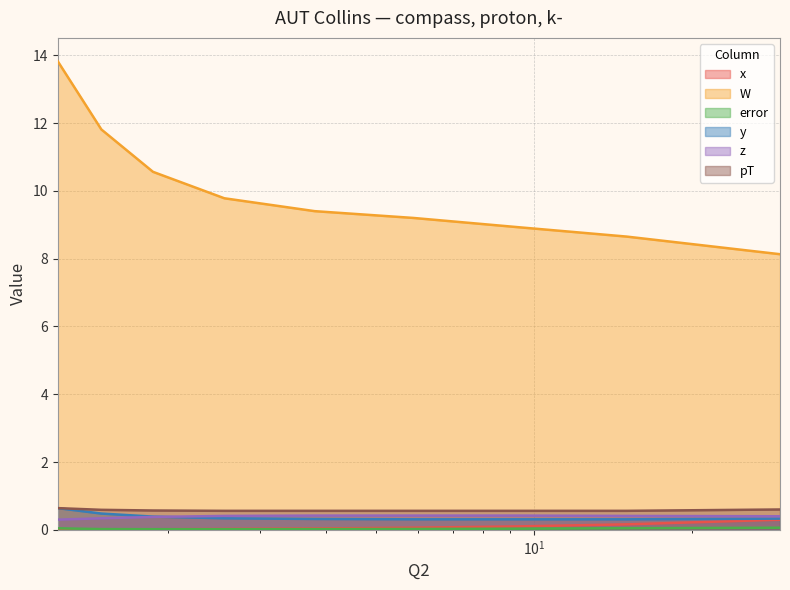

Rank the series by their maximum value, from lowest to highest.

error, x, z, y, pT, W